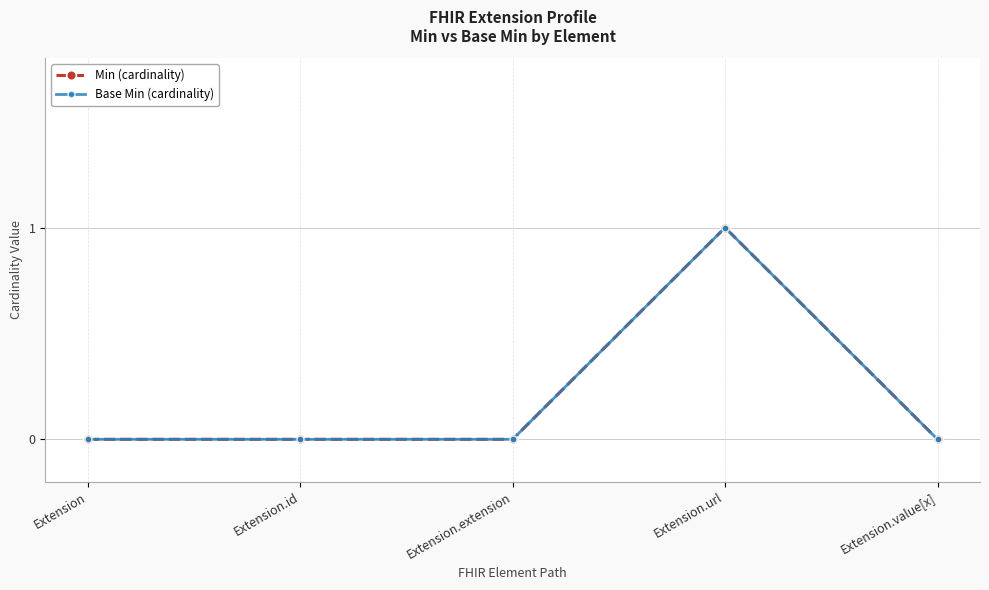

True or false: Min (cardinality) has a value of 0 at Extension.url.

False